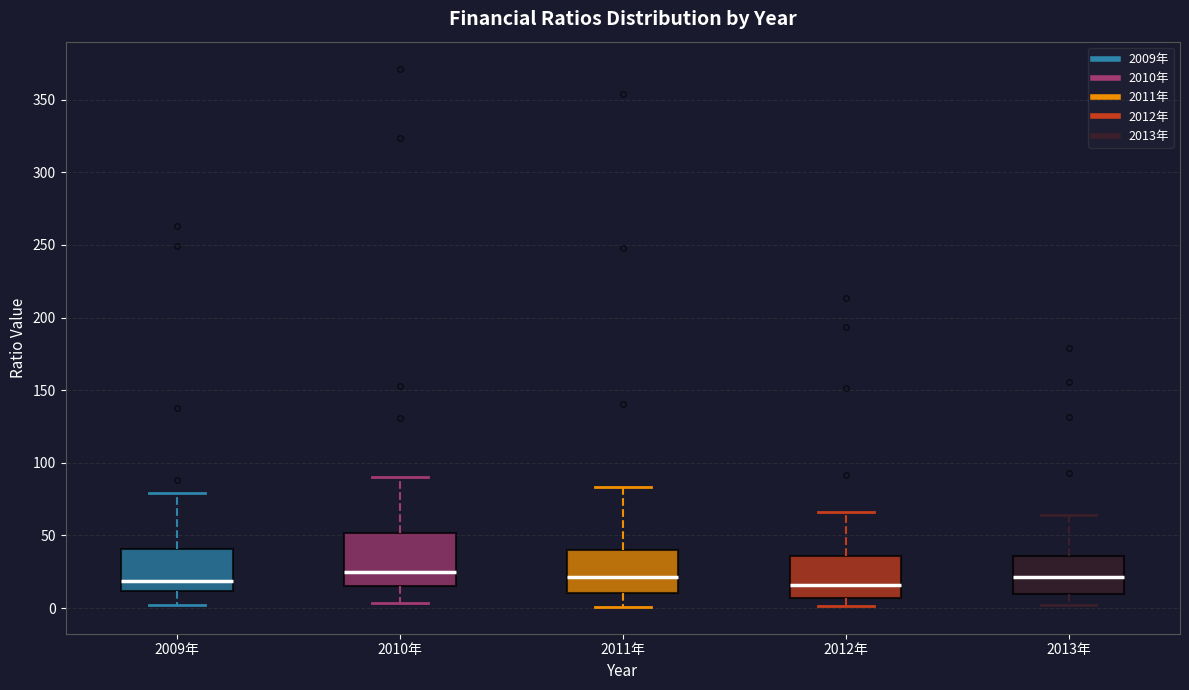

Reading left to right, read every box against the y-axis: the position of its median line, the range the box covers, and the ends of its whiskers. The values are not printed on the chart, so give them approximately, as read against the axis.

2009年: median 20, box 10 to 40, whiskers 0 to 80
2010年: median 25, box 15 to 50, whiskers 5 to 90
2011年: median 20, box 10 to 40, whiskers 0 to 85
2012年: median 15, box 5 to 35, whiskers 0 to 65
2013年: median 20, box 10 to 35, whiskers 0 to 65